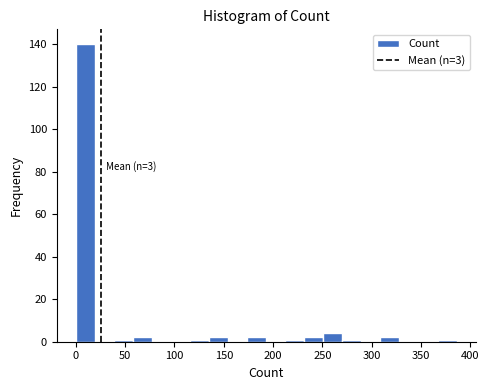

Read against the x-axis, roughly where is the centre of the tallest bar?

10